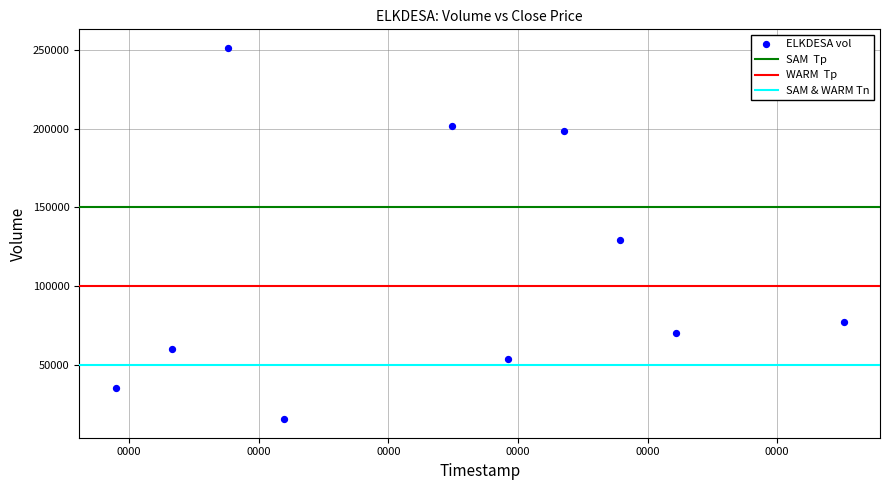

What is the average Y value?

109180